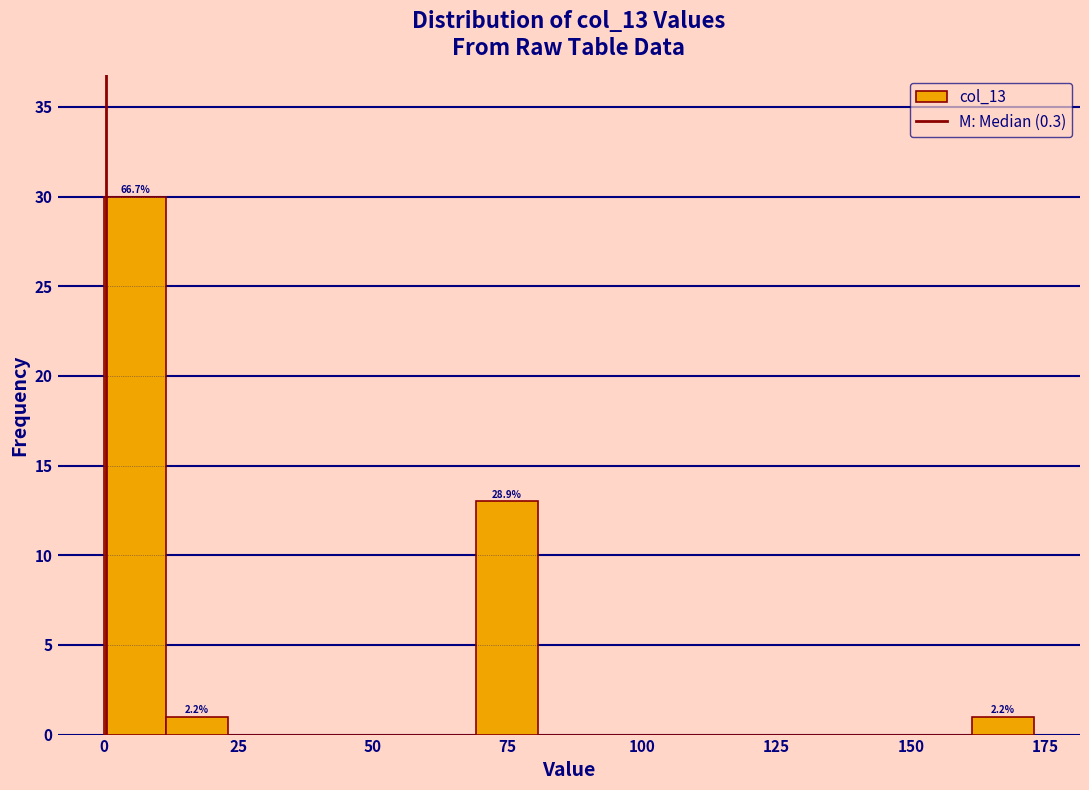

Around what value on the x-axis is the tallest bar? Give the approximate position of its centre, as read against the axis.

5